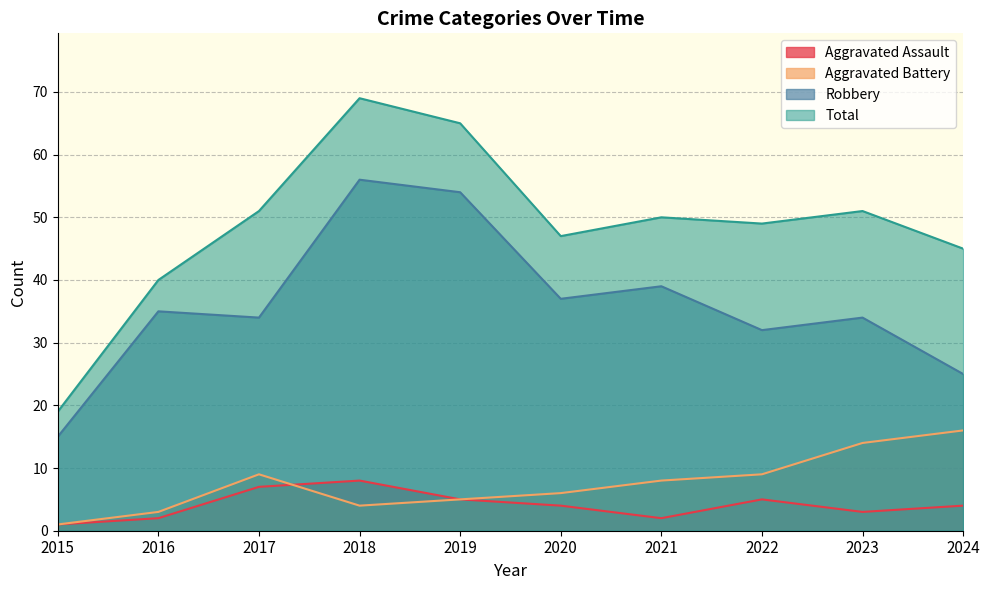

Between 2017 and 2022, which series saw the biggest shift?

Aggravated Assault